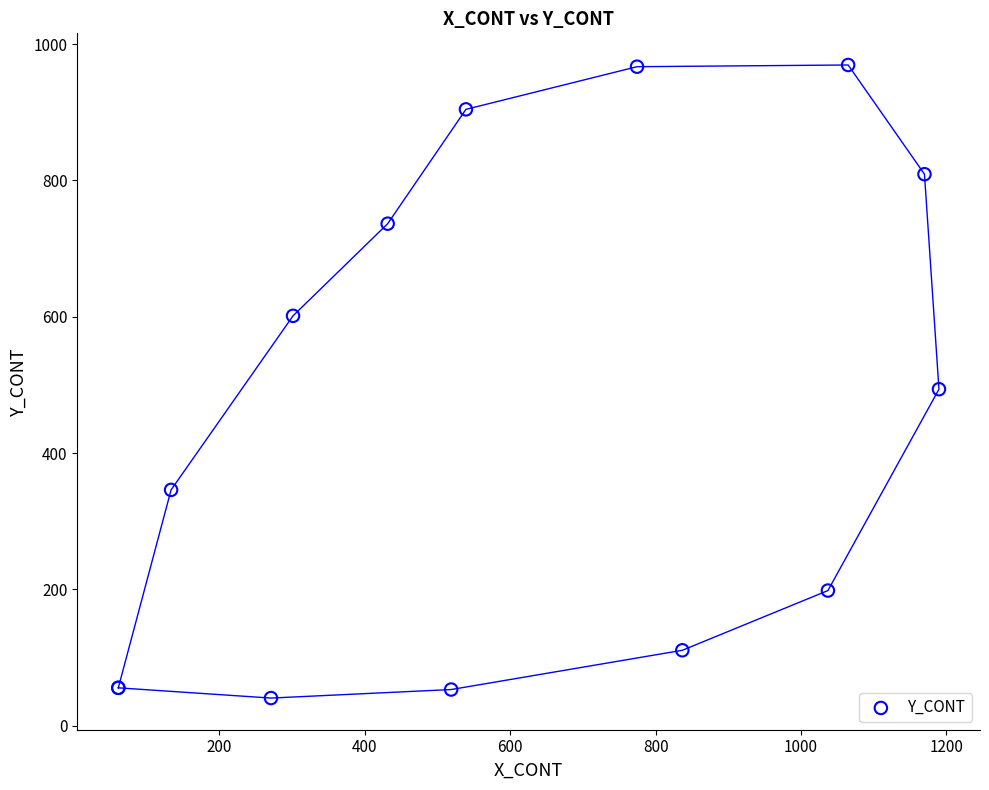

What Y value in the scatter plot is closest to 505?

493.7